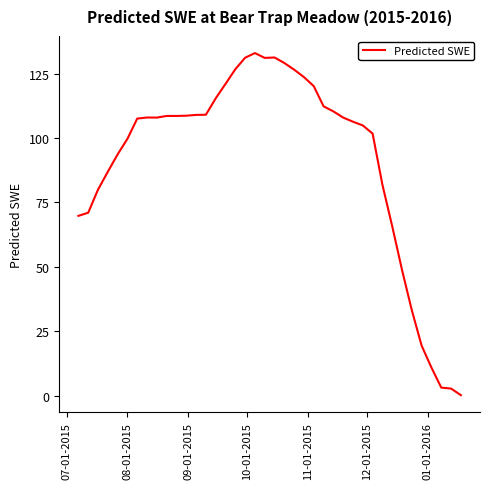

What is the difference between the maximum and minimum values?

132.8